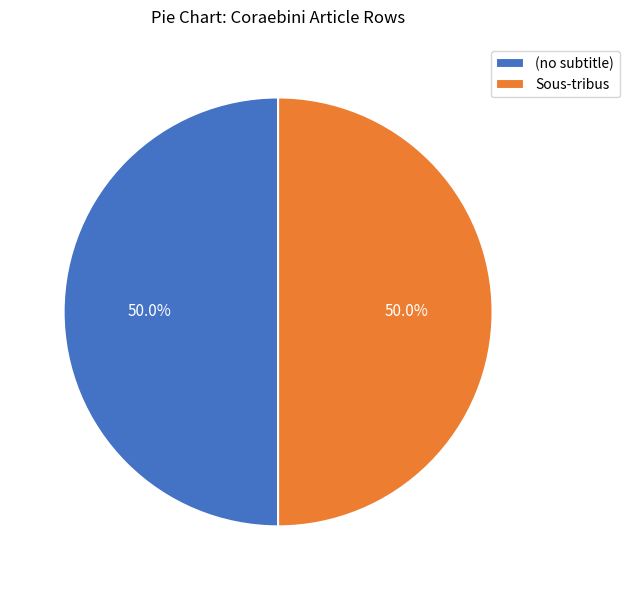

Approximately how many times larger is the value at Sous-tribus compared to (no subtitle)?

1.0